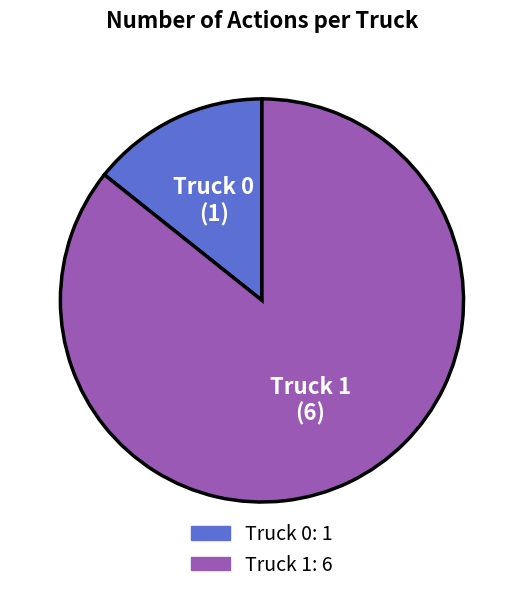

Is there a majority slice in this chart?

Yes